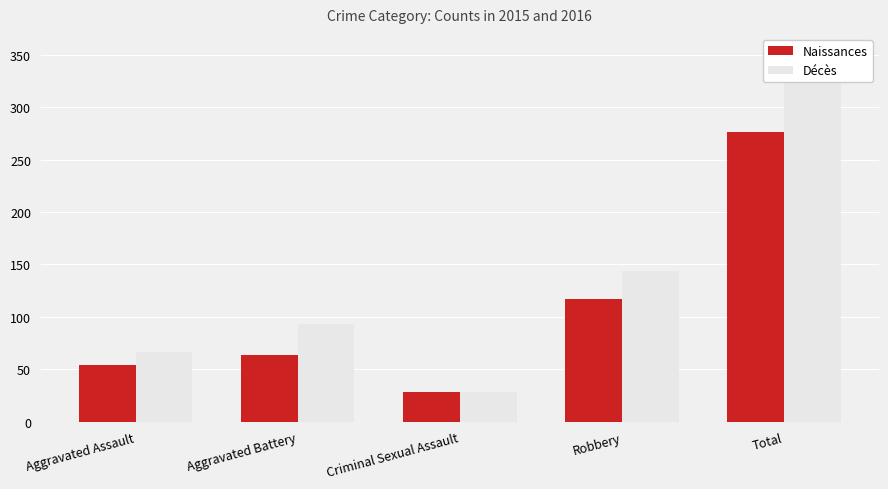

What is the difference between the second highest and second lowest values in the Décès series?

78